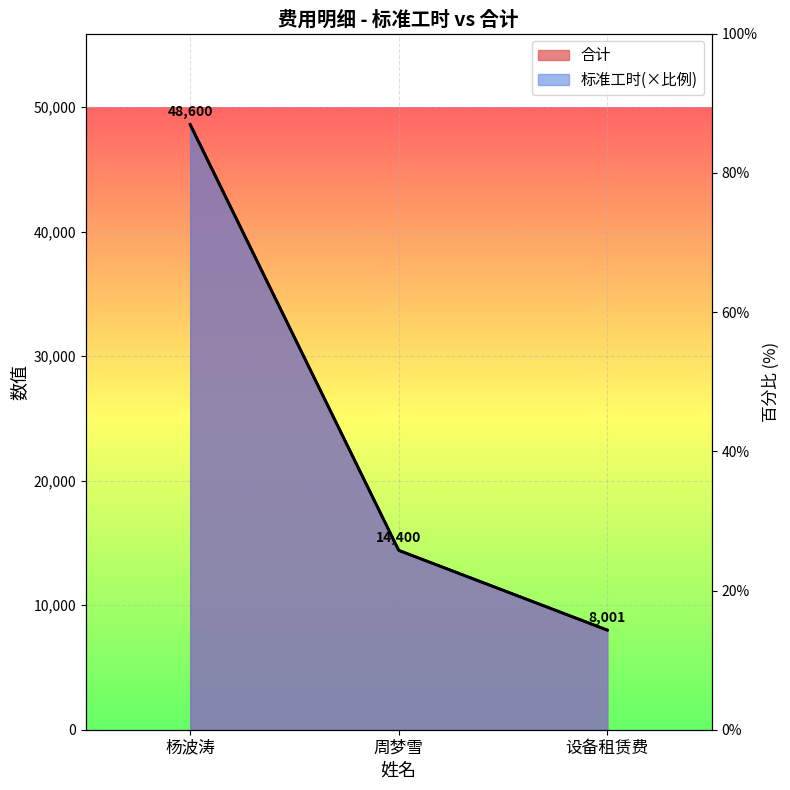

What value does the 合计 series have at 杨波涛?

48600.0